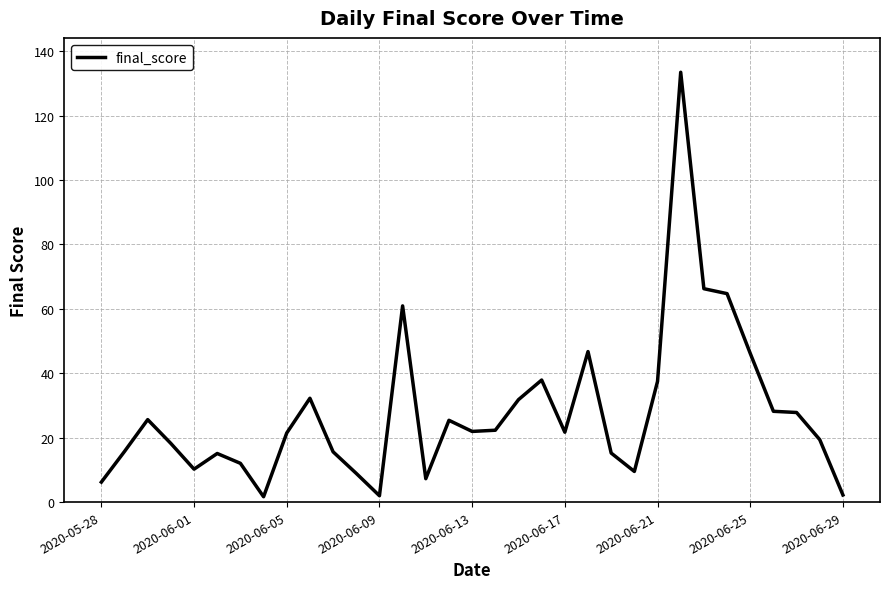

What is the greatest value displayed?

133.4